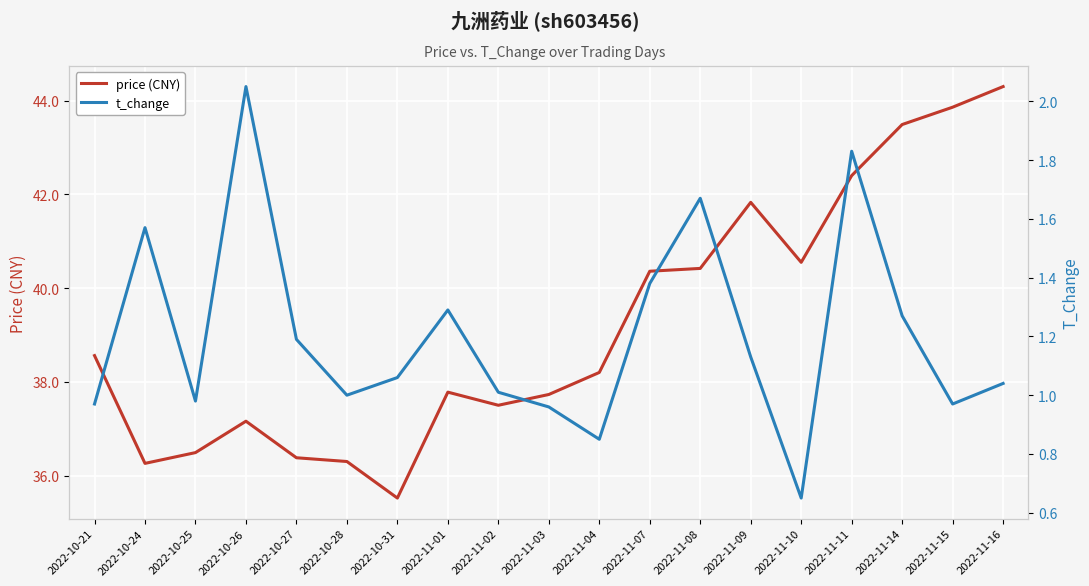

What is the sum of the price (CNY) values at 2022-10-26 and 2022-11-07?

77.5